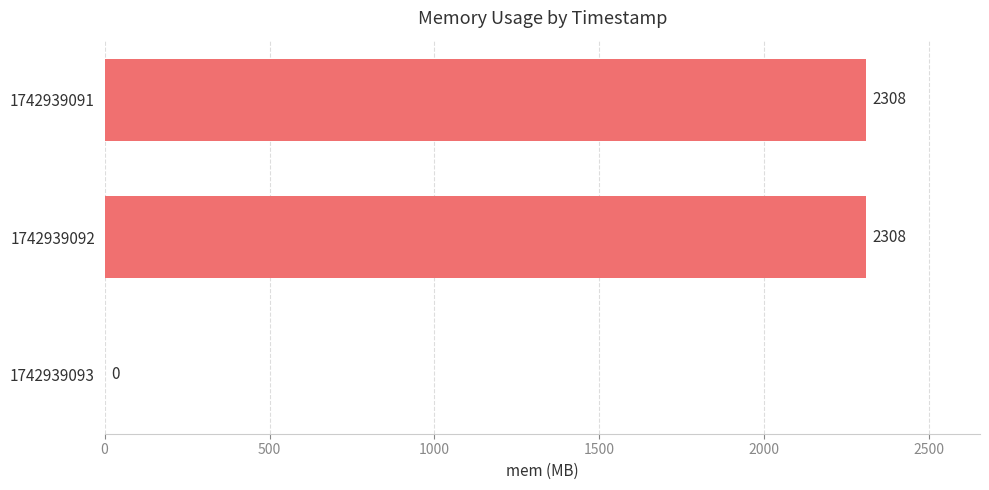

The chart shows a value of 0 at 1742939093. True or false?

True